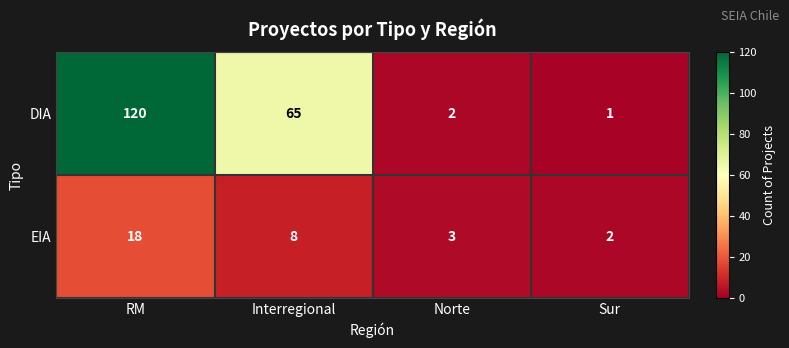

What is the sum of all EIA values?

31